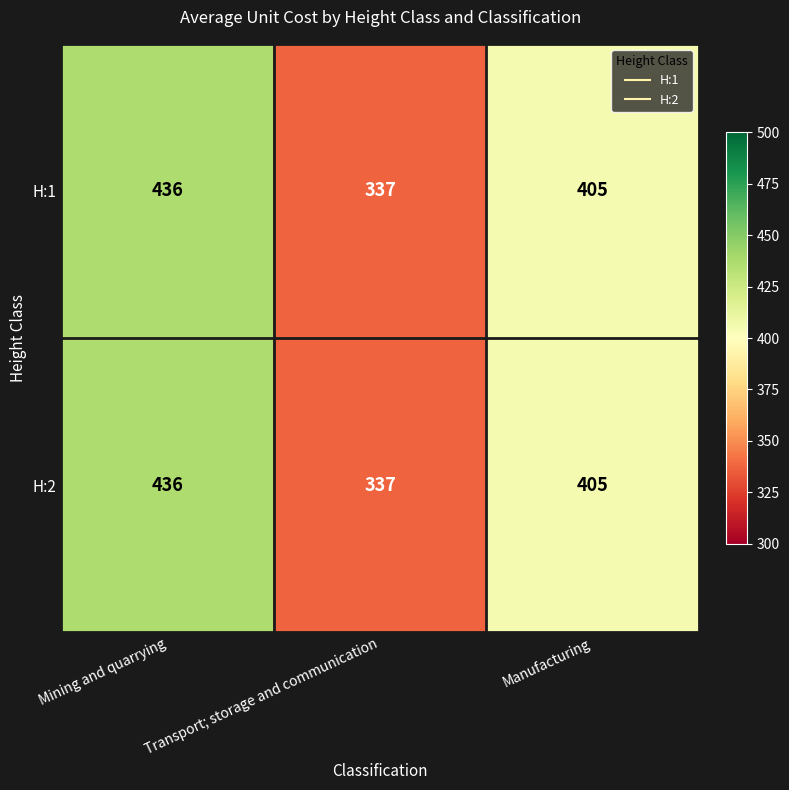

The H:2 series shows 436 at Mining and quarrying. True or false?

True